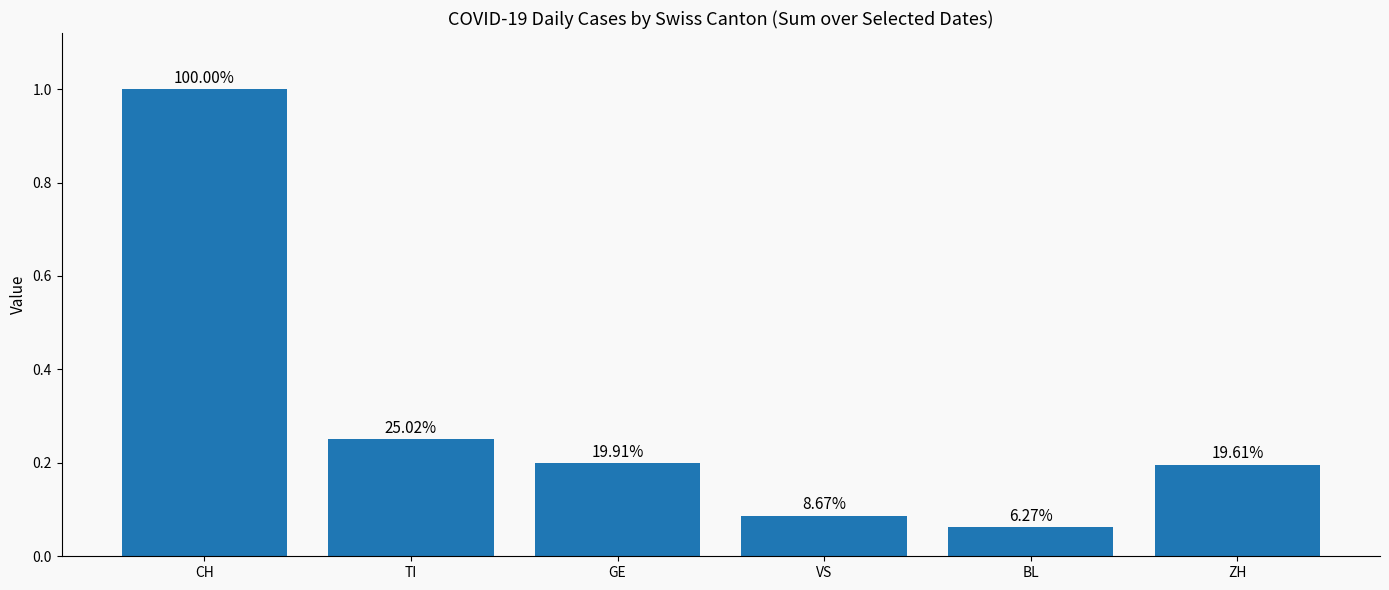

How many data points does each series have?

6